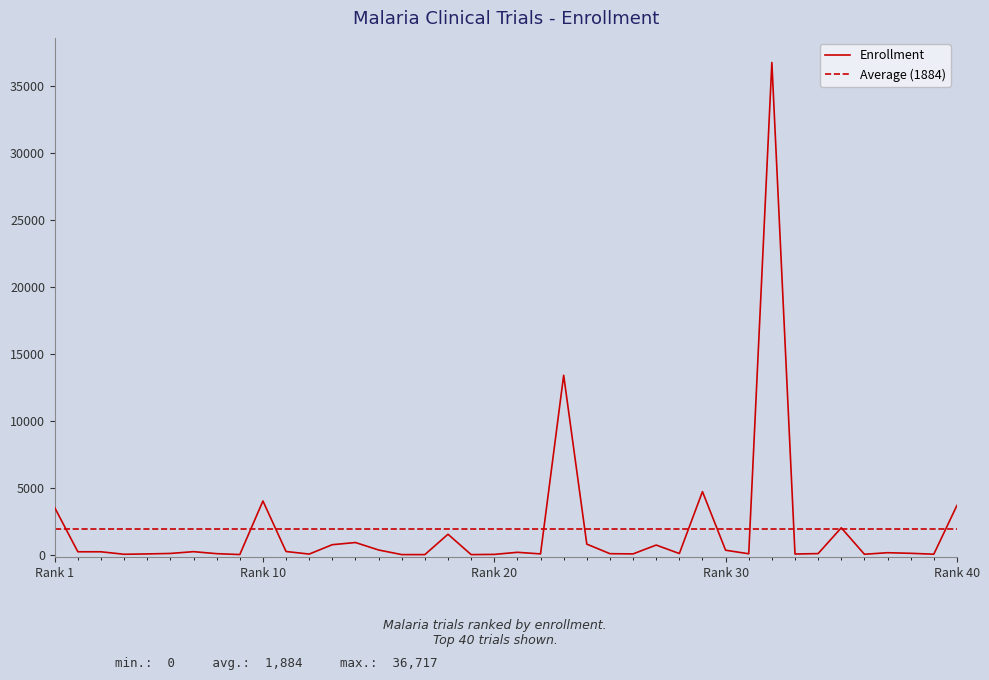

What is the maximum value shown in the chart?

36717